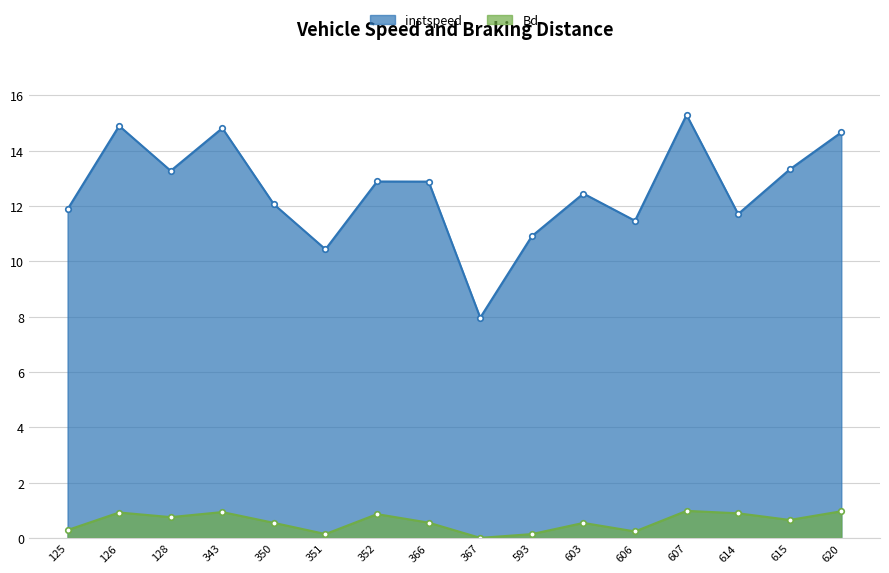

Reading left to right, what are all the values shown in this chart?

instspeed: 125=11.9	126=14.9	128=13.3	343=14.8	350=12.1	351=10.4	352=12.9	366=12.9	367=8.0	593=10.9	603=12.4	606=11.5	607=15.3	614=11.7	615=13.3	620=14.7
Bd: 125=0.3	126=0.9	128=0.8	343=0.9	350=0.5	351=0.1	352=0.9	366=0.6	367=0.0	593=0.1	603=0.5	606=0.2	607=1.0	614=0.9	615=0.6	620=1.0